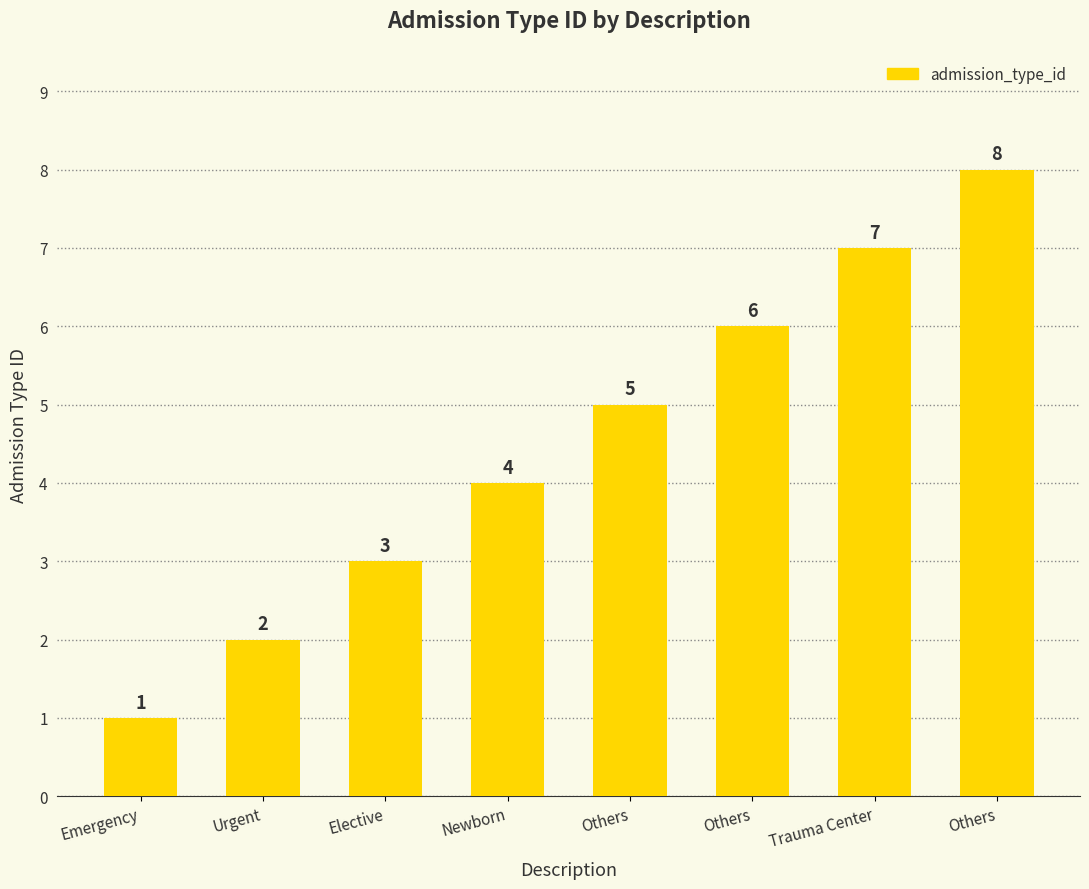

Where is the data nearest to the value 4?

Newborn